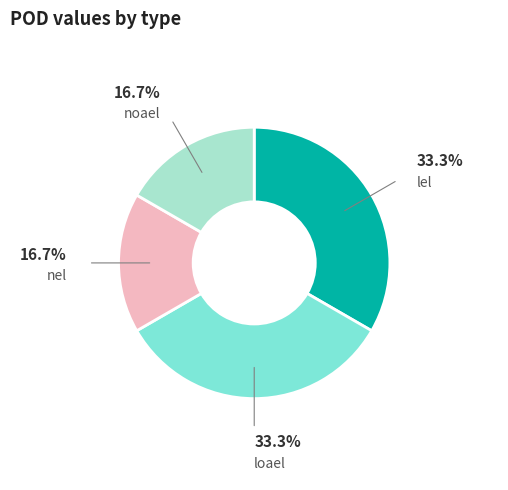

Combined, do loael and lel account for over 50%?

Yes